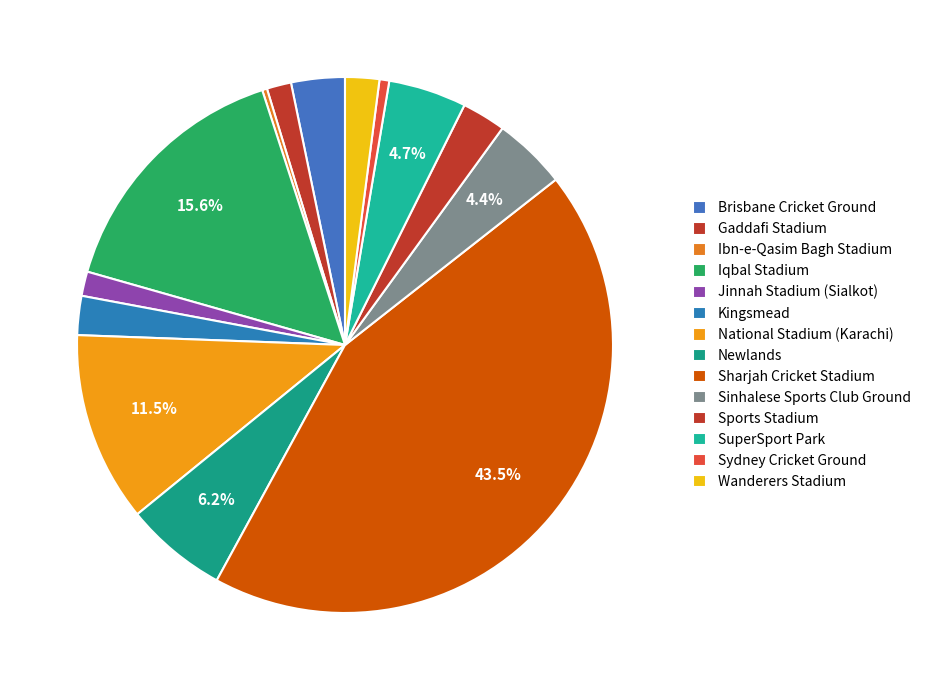

How many slices are in this pie chart?

14